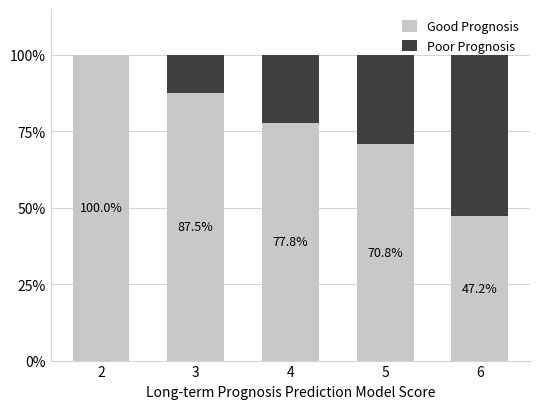

Are the bars grouped side by side (vs. stacked)?

No